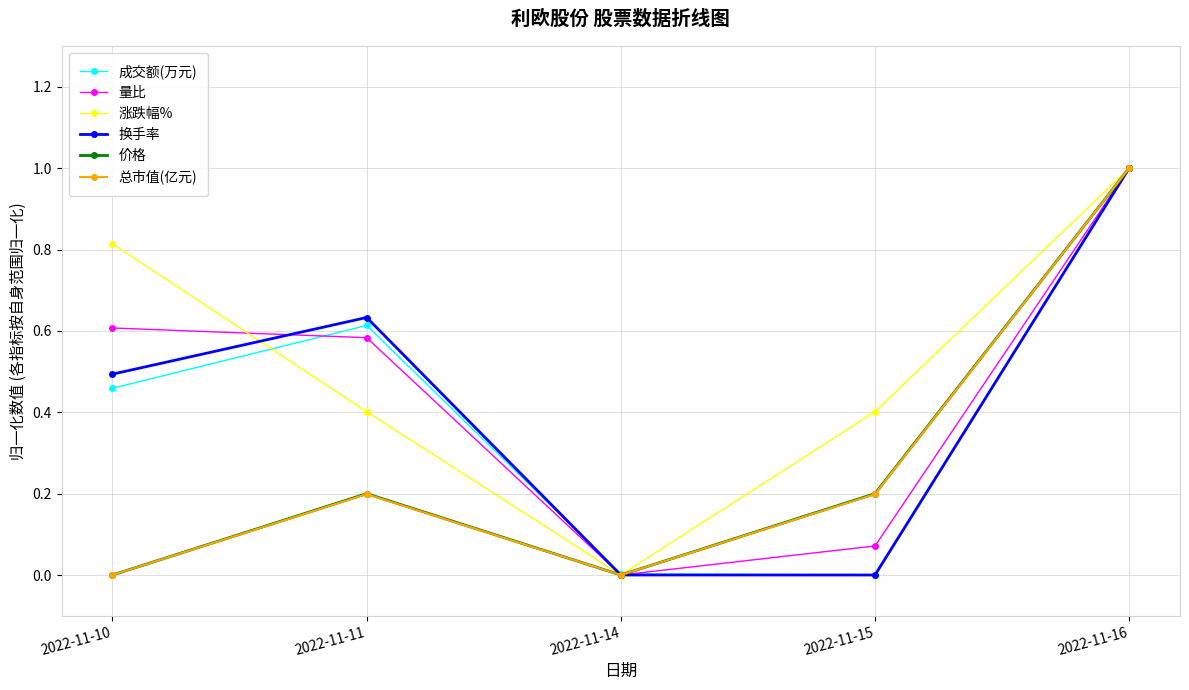

At which category is the sum across all series the highest?

2022-11-16